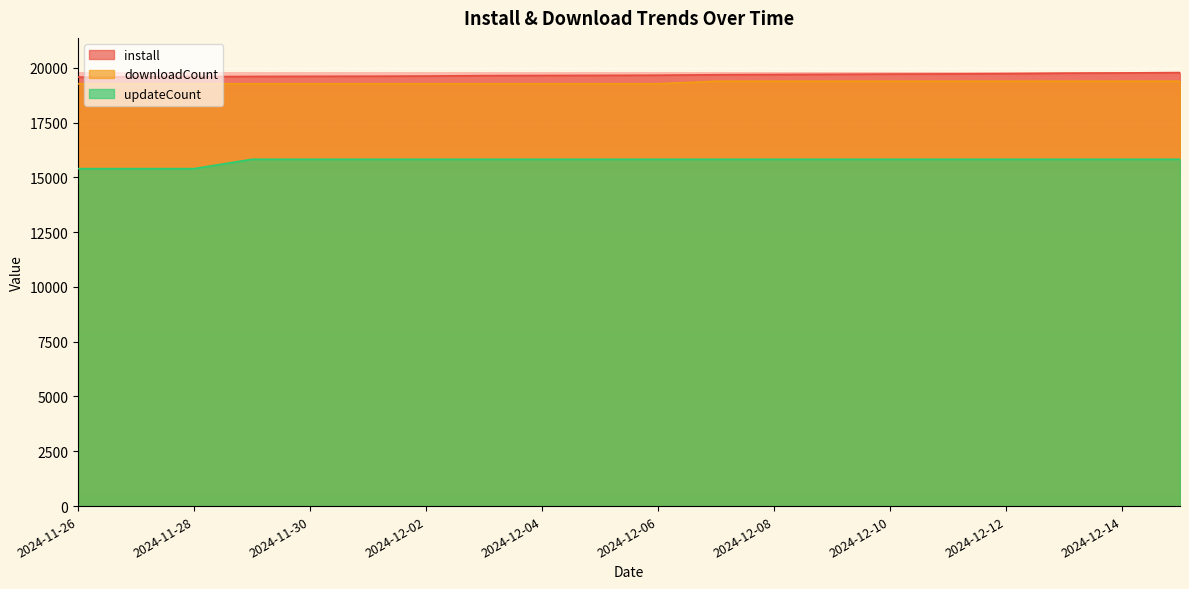

At which category is the sum across all series the highest?

2024-12-15